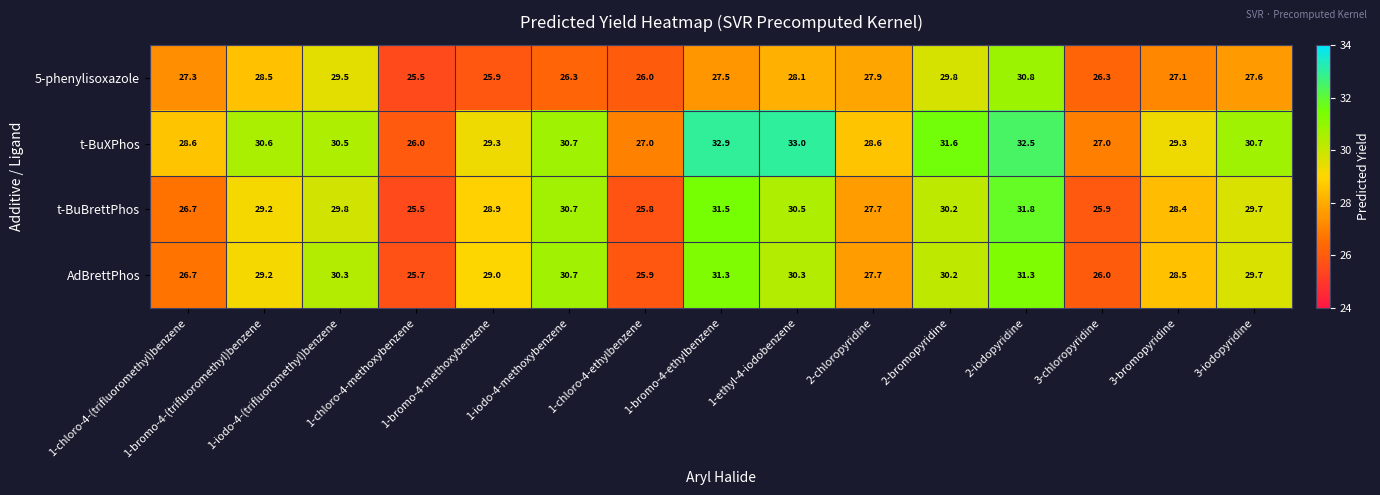

Which series has the largest range (max minus min)?

t-BuXPhos